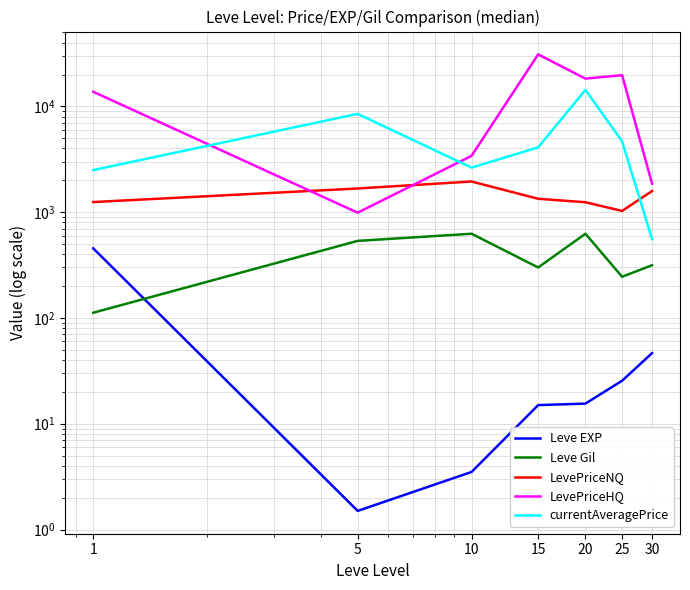

Where is Leve Gil nearest to the value 368?

30